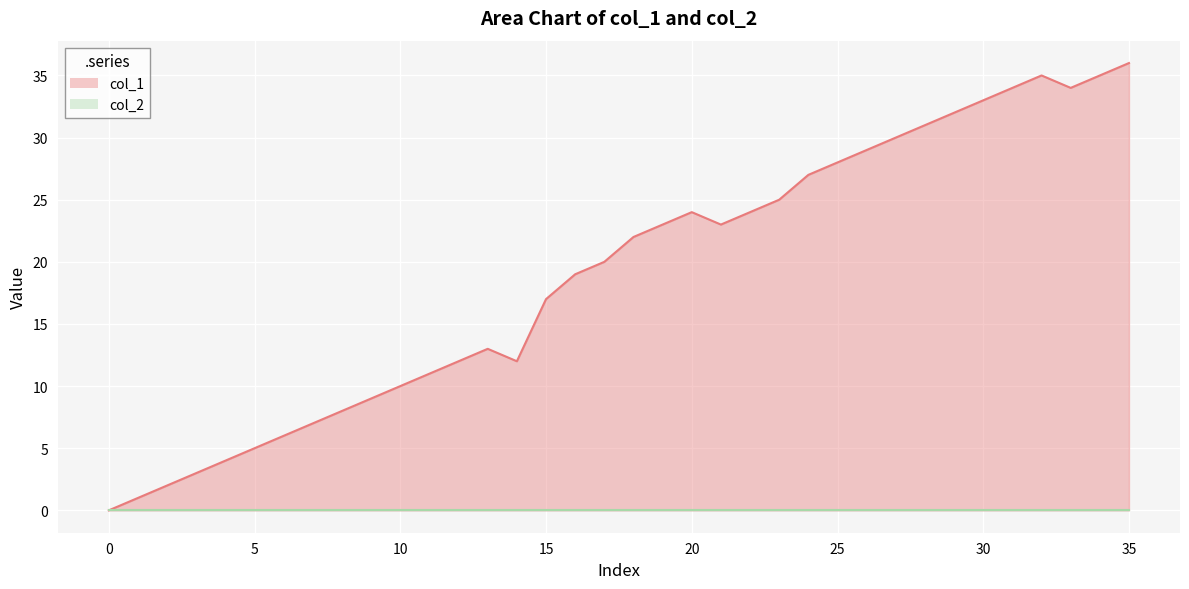

What is the difference between the maximum and minimum values in the col_1 series?

36